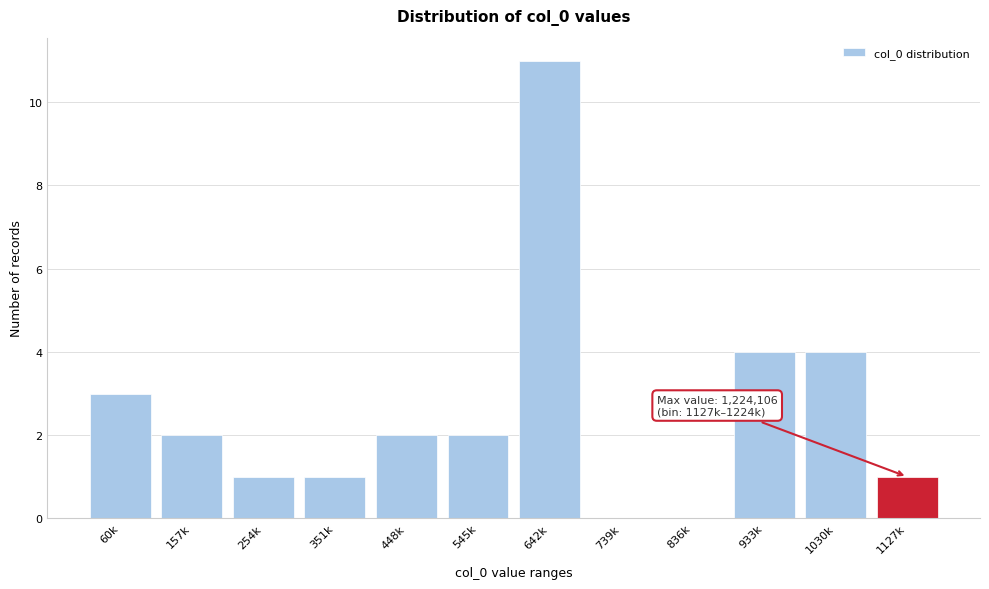

Reading right to left, transcribe all the data shown in this chart.

1127k=1	1030k=4	933k=4	836k=0	739k=0	642k=11	545k=2	448k=2	351k=1	254k=1	157k=2	60k=3